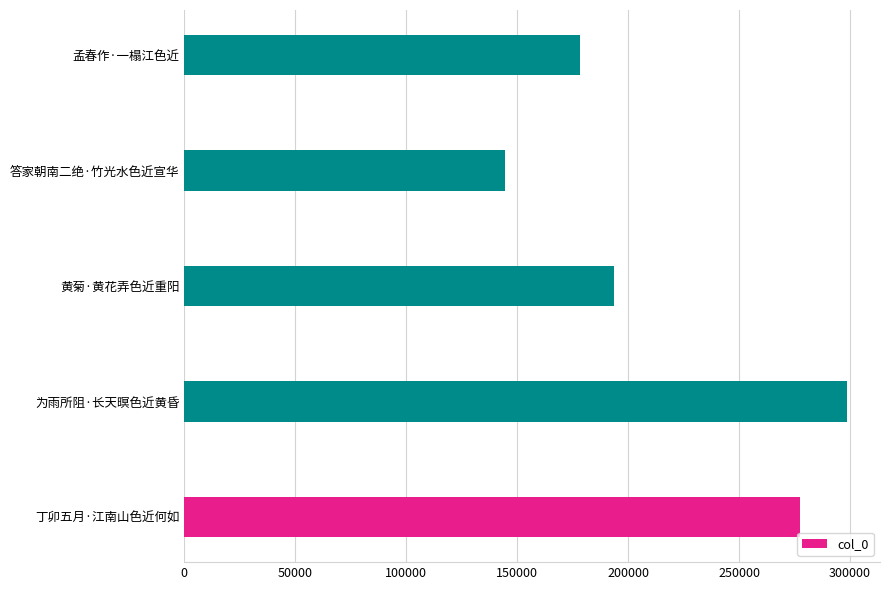

Reading top to bottom, transcribe all the data shown in this chart.

孟春作·一榻江色近=178498	答家朝南二绝·竹光水色近宣华=144489	黄菊·黄花弄色近重阳=193769	为雨所阻·长天暝色近黄昏=298575	丁卯五月·江南山色近何如=277290